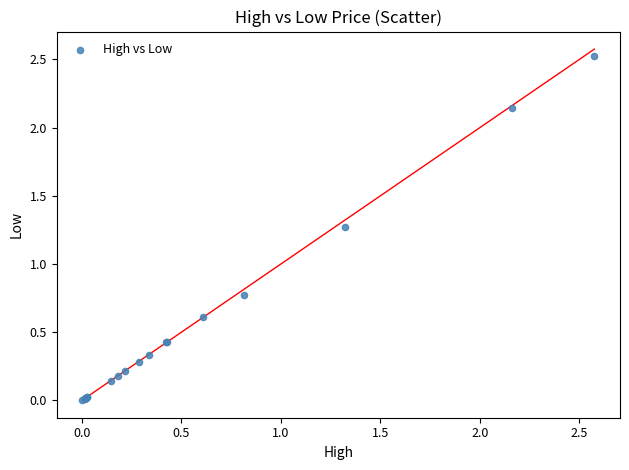

What Y value in the scatter plot is closest to 1?

0.8